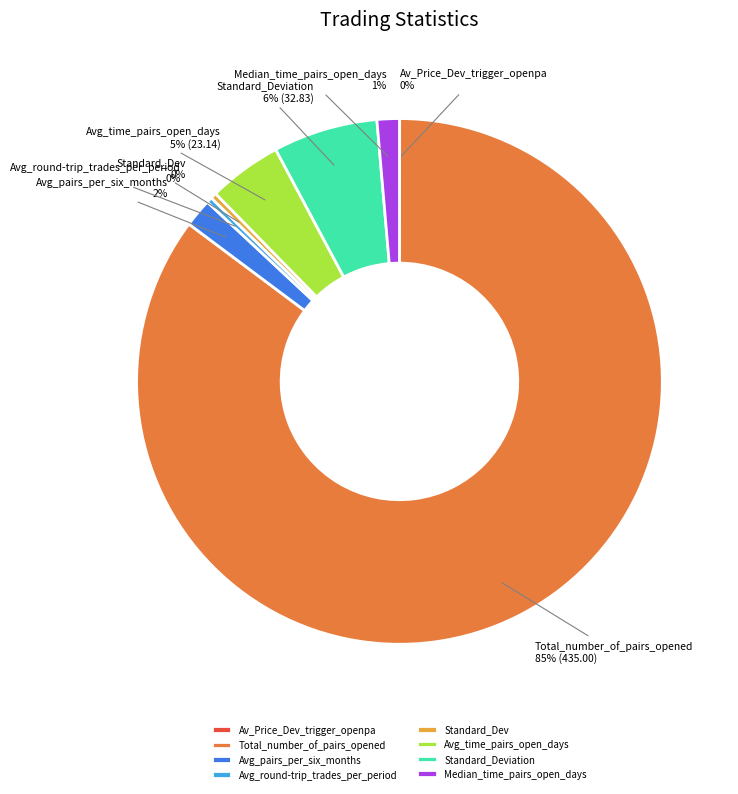

Which has a higher value, Avg_pairs_per_six_months or Total_number_of_pairs_opened?

Total_number_of_pairs_opened